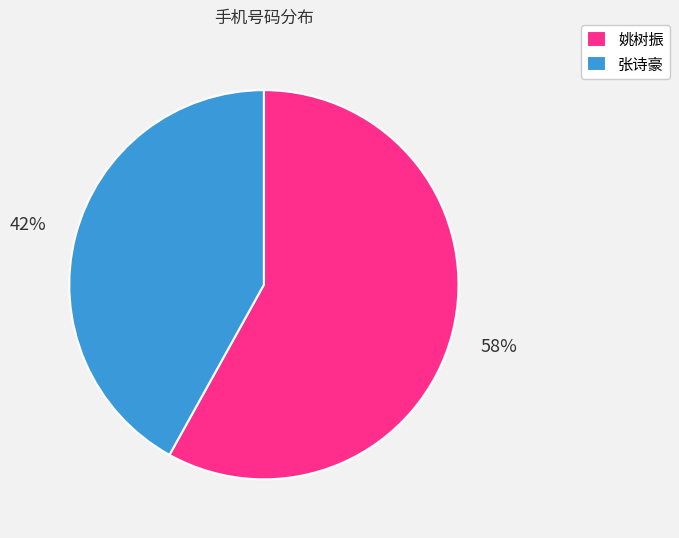

To the nearest percent, what percentage of the pie is 姚树振?

58%